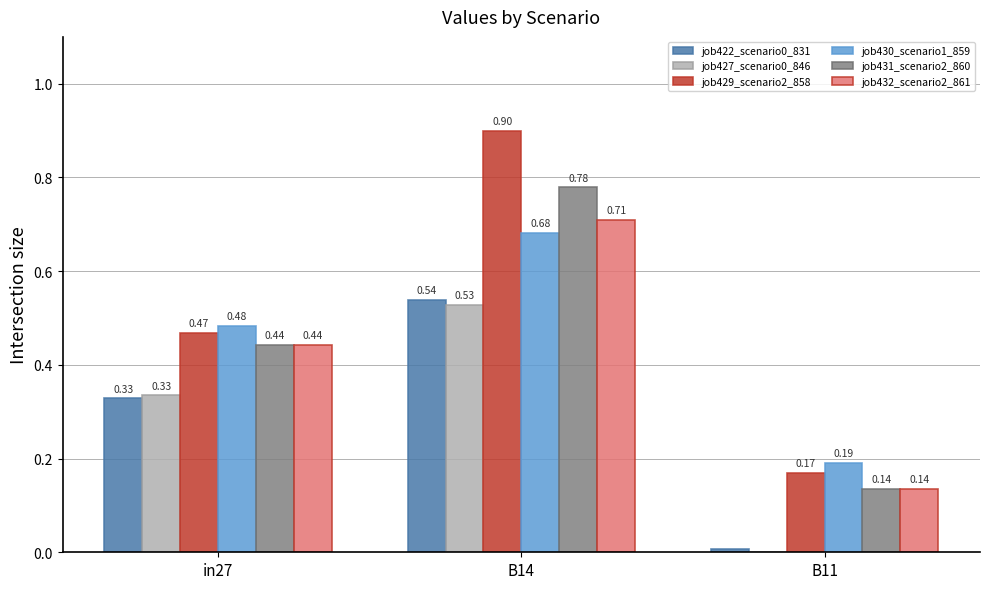

What is the sum of all job422_scenario0_831 values?

0.9